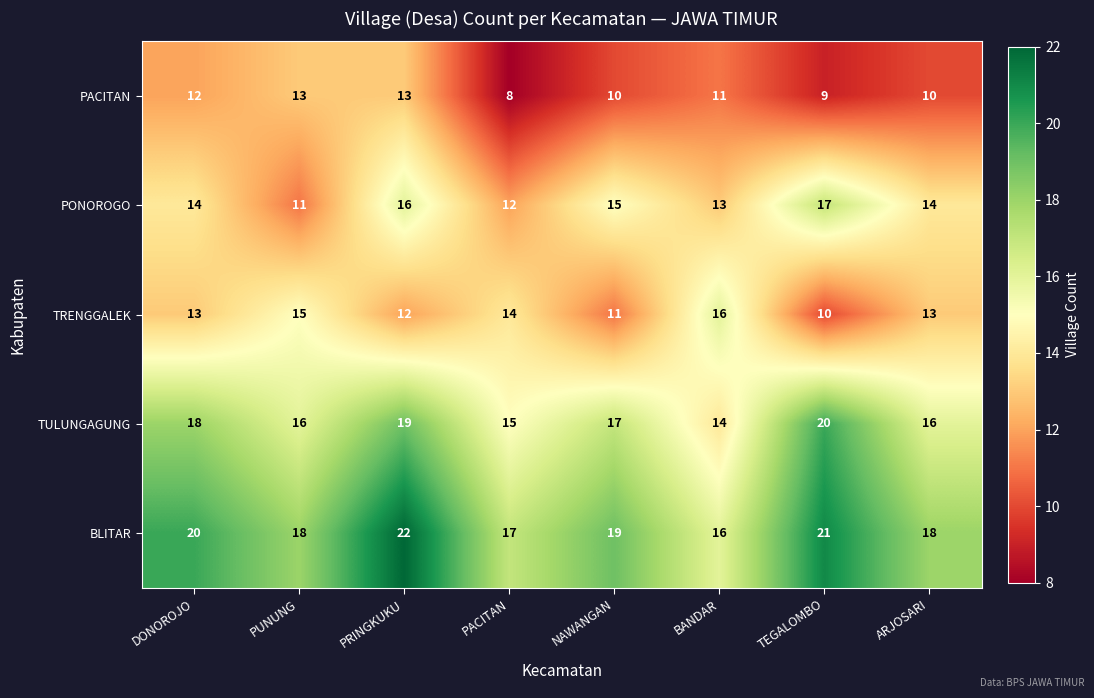

What is the difference between the highest and lowest values at PUNUNG?

7